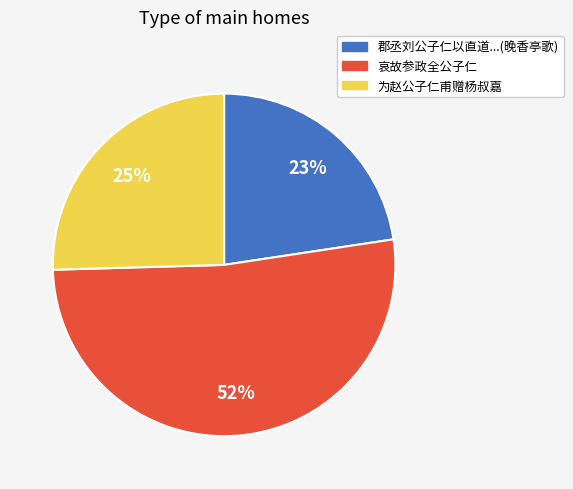

Which category has the biggest portion of the pie?

哀故参政全公子仁